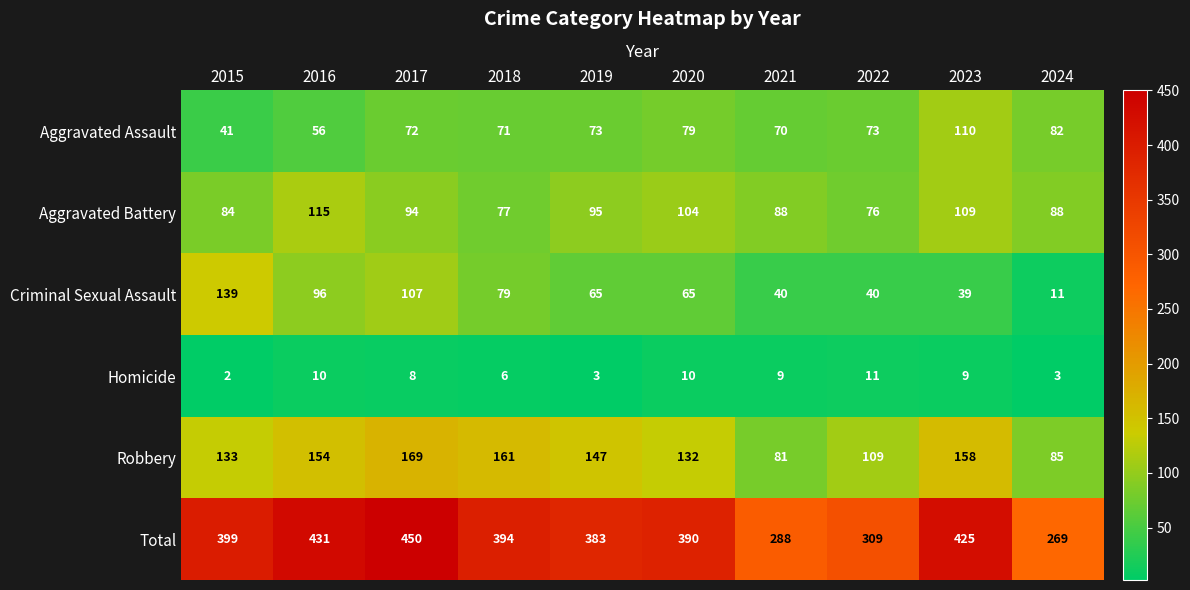

At 2023, list the series in order from smallest to largest.

Homicide, Criminal Sexual Assault, Aggravated Battery, Aggravated Assault, Robbery, Total